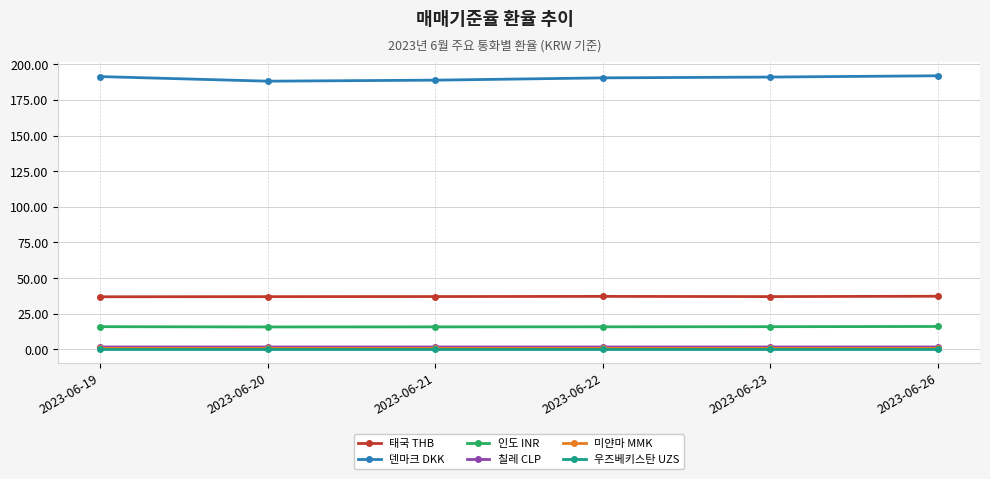

How many 칠레 CLP values are between 1 and 2?

6